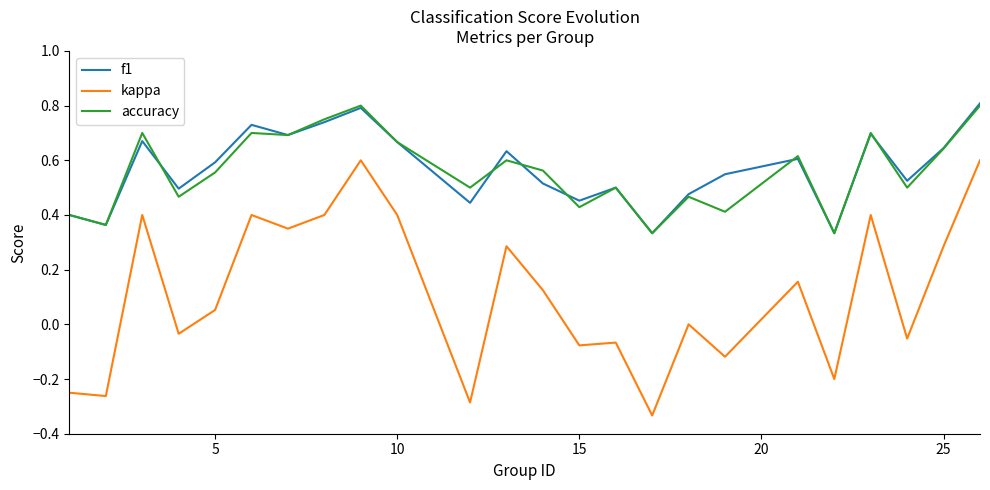

Which series has the largest range (max minus min)?

kappa